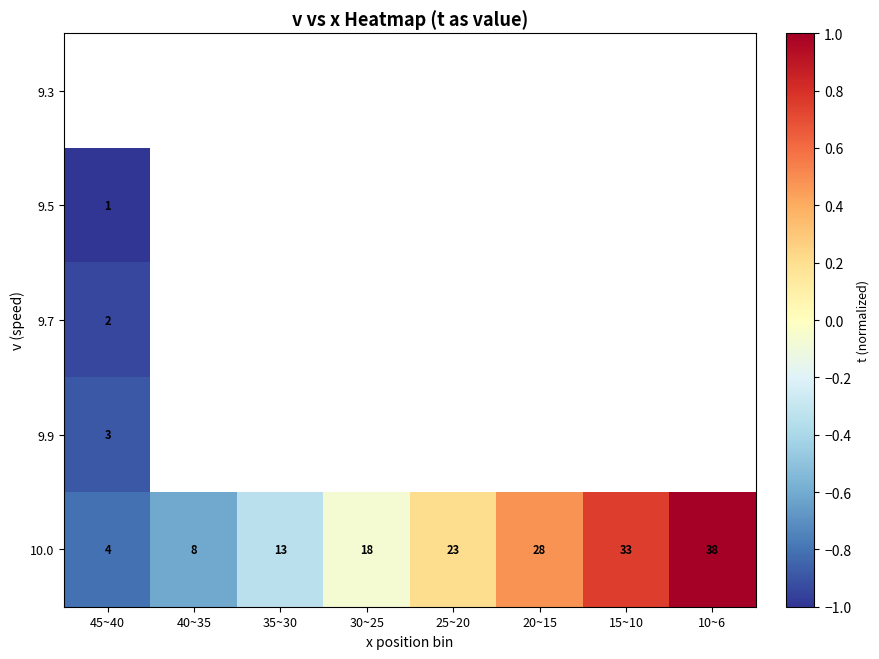

True or false: 10.0 has a value of 8 at 30~25.

False